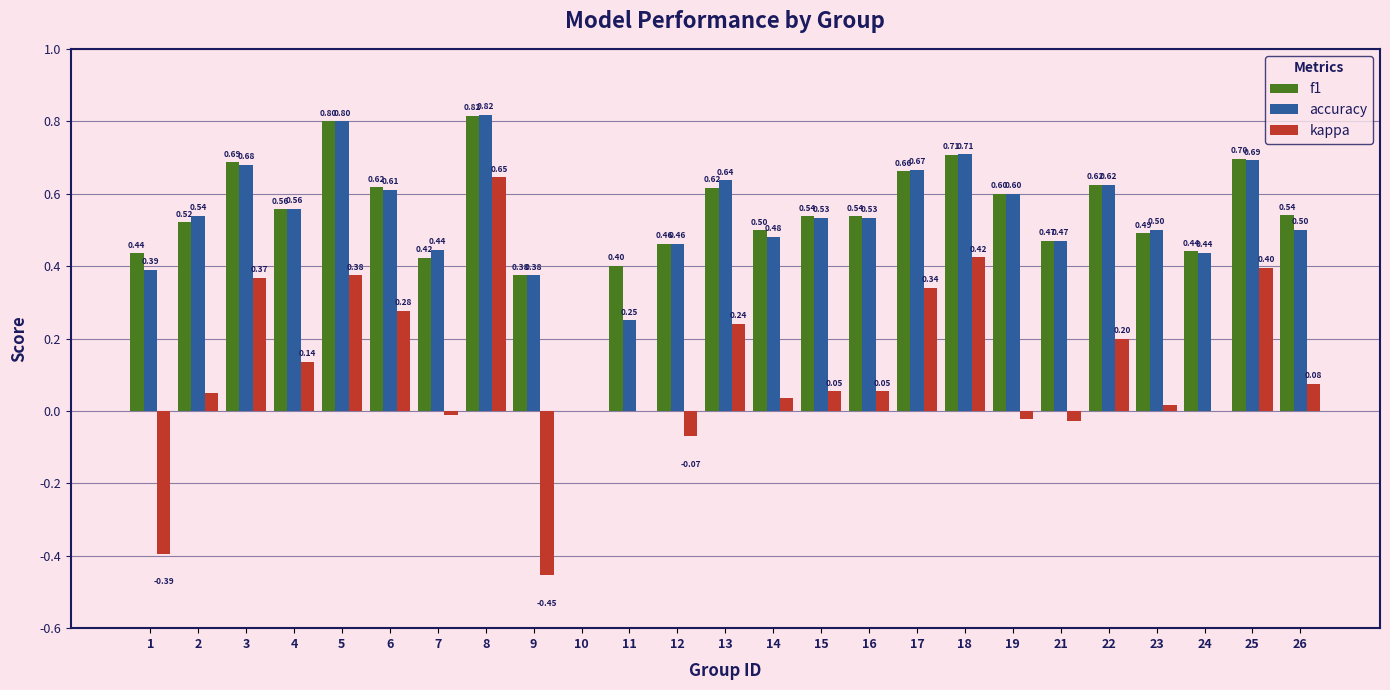

What is the sum of the accuracy values at 12 and 3?

1.1